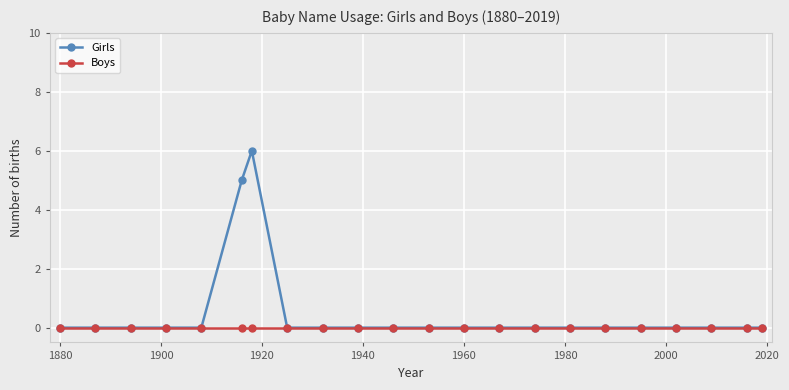

Which series has the largest total across all categories?

Girls